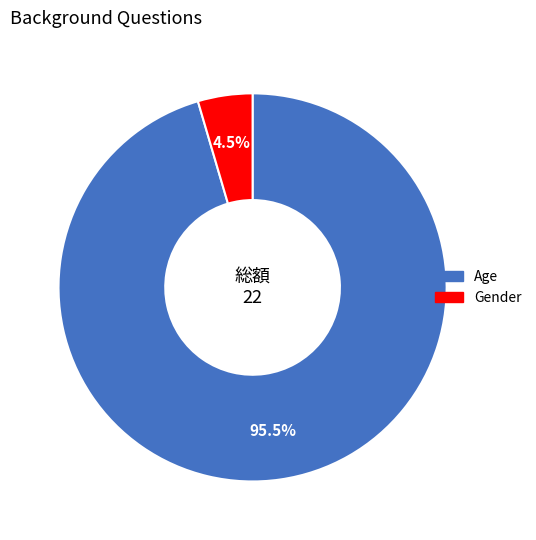

How many segments does this pie chart have?

2